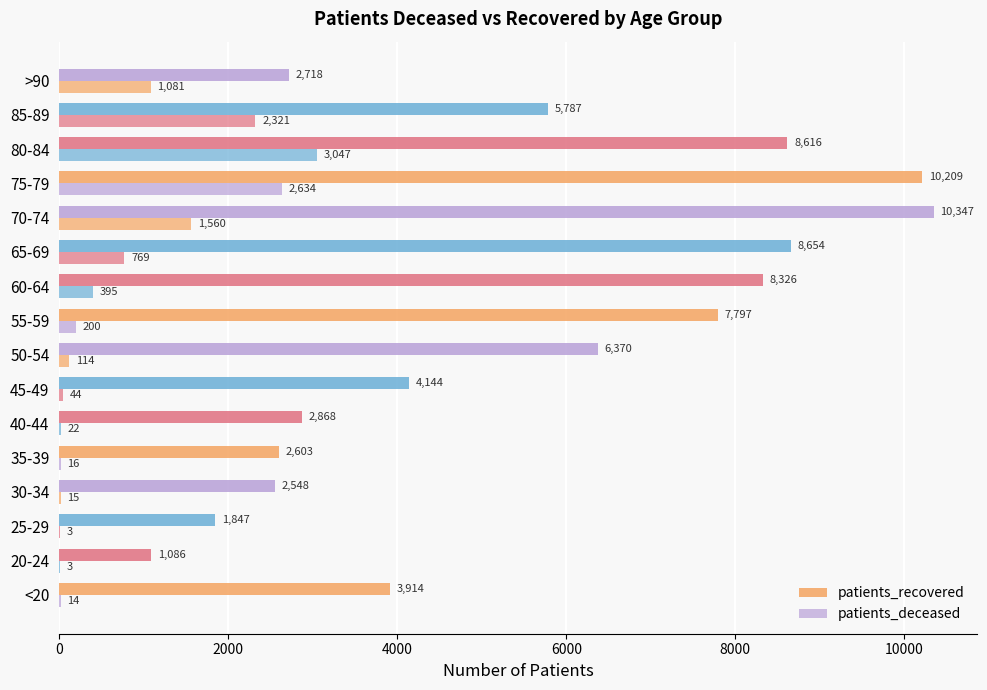

How many data points does each series have?

16